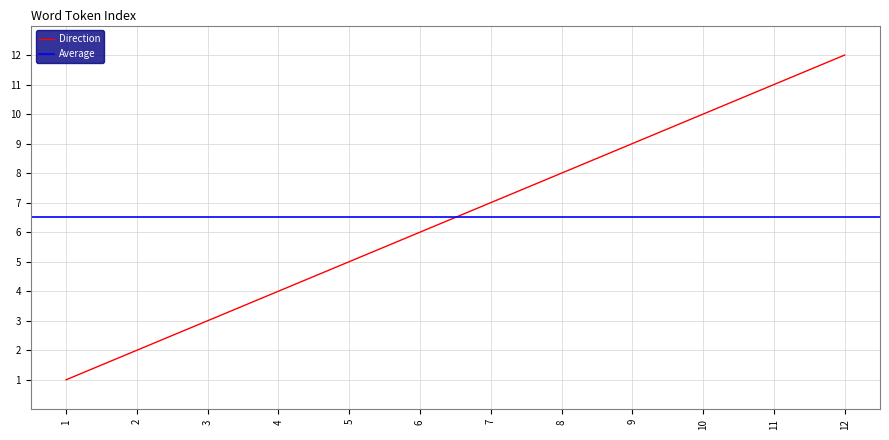

True or false: the data has more than 0 interior local peaks.

False